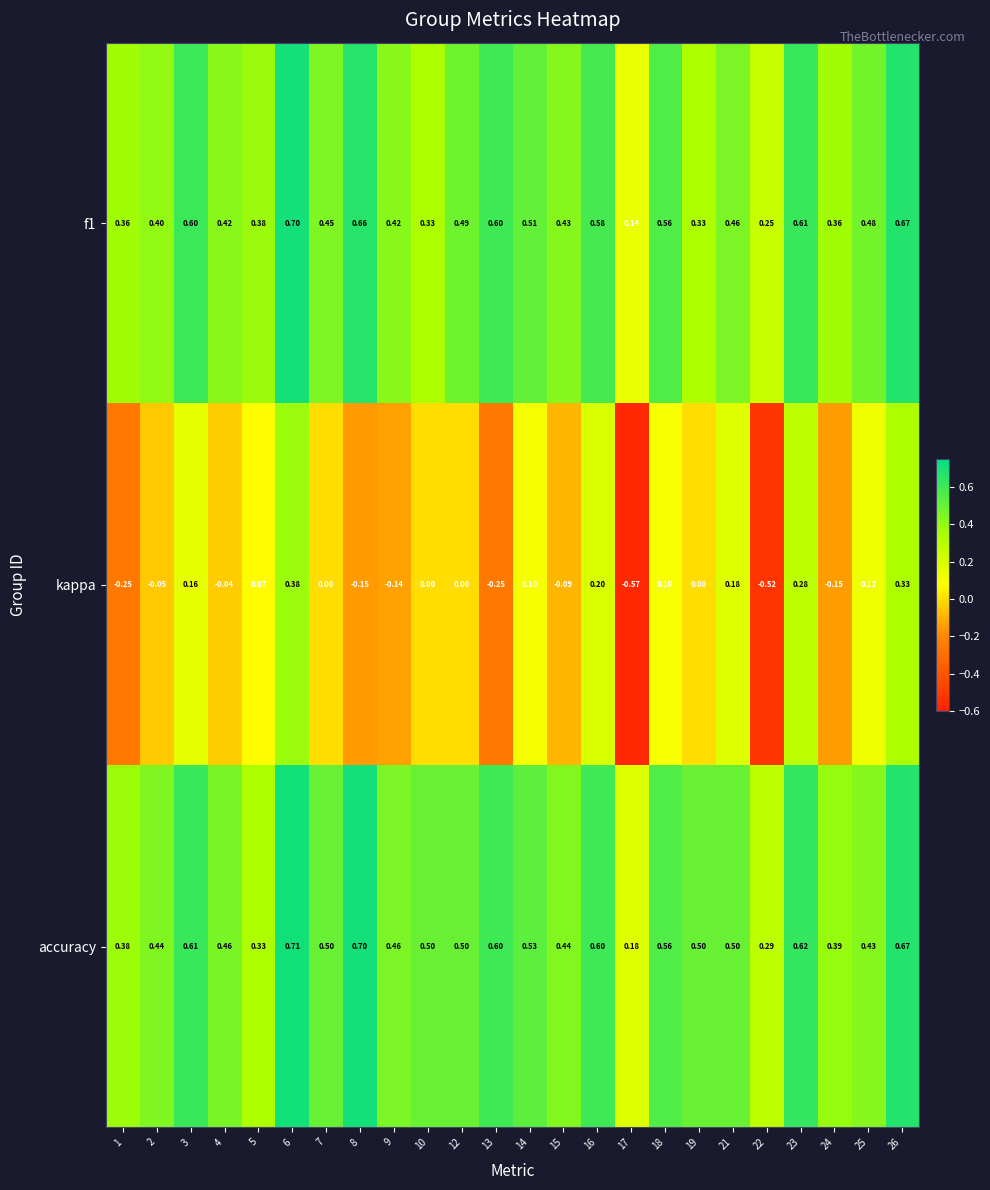

How many data points does each series have?

24